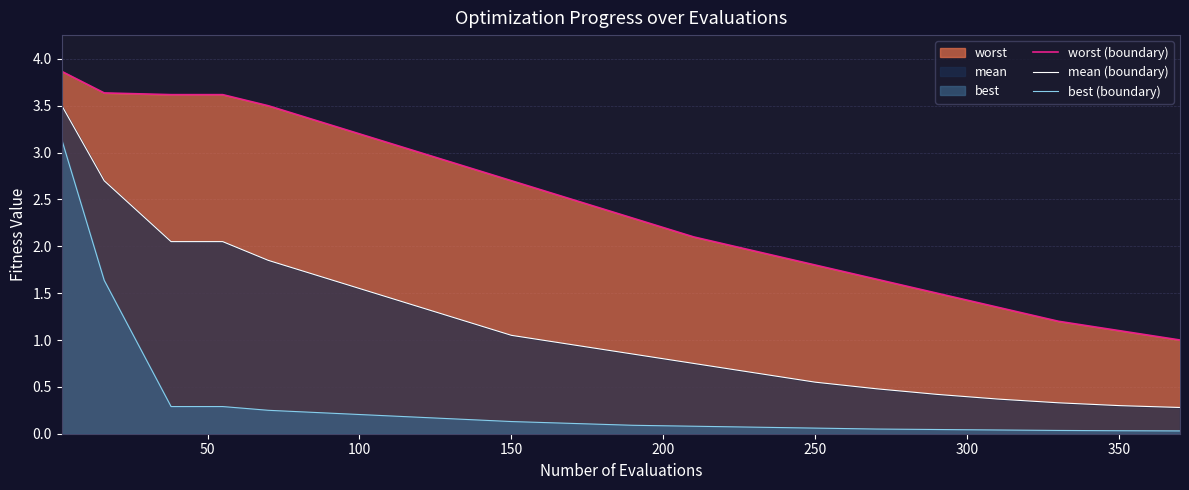

True or false: worst (boundary) and best (boundary) cross at least once.

False